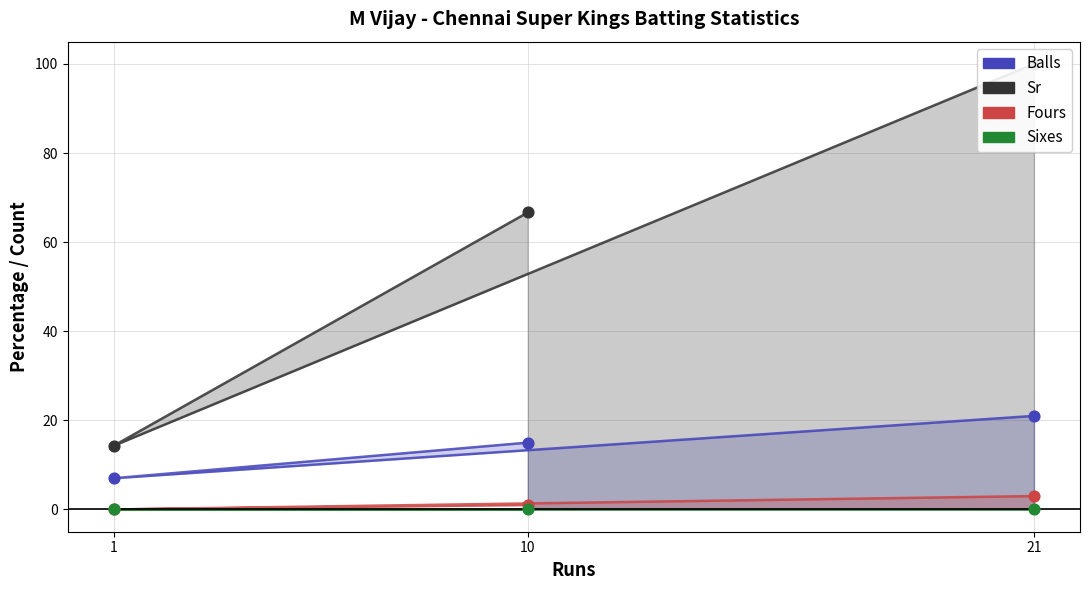

Which series contains the lowest Y value?

Fours